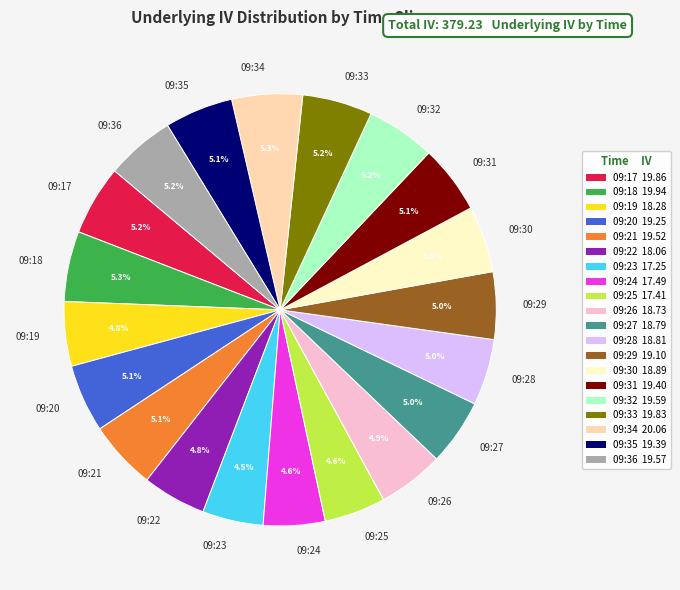

True or false: 09:21 accounts for 1% of the total.

False